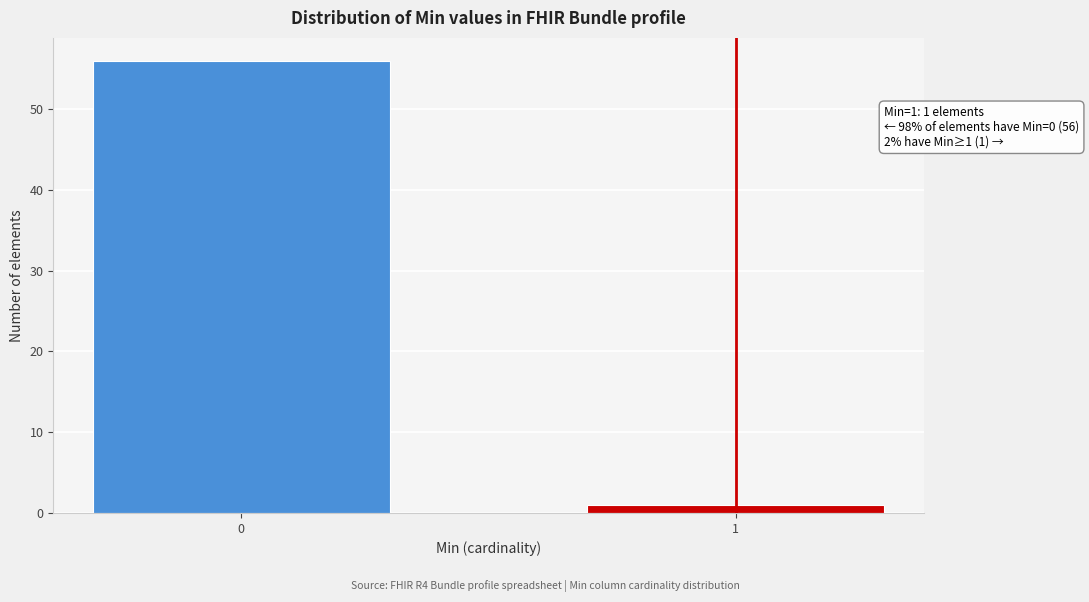

Reading left to right, extract all data points from this chart.

56	1